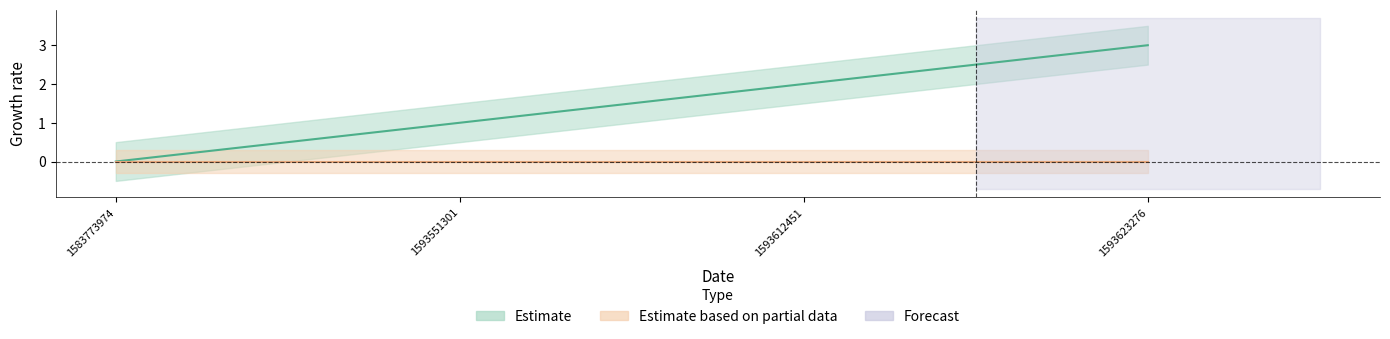

Reading left to right, list all the values displayed in this chart.

0	1	2	3